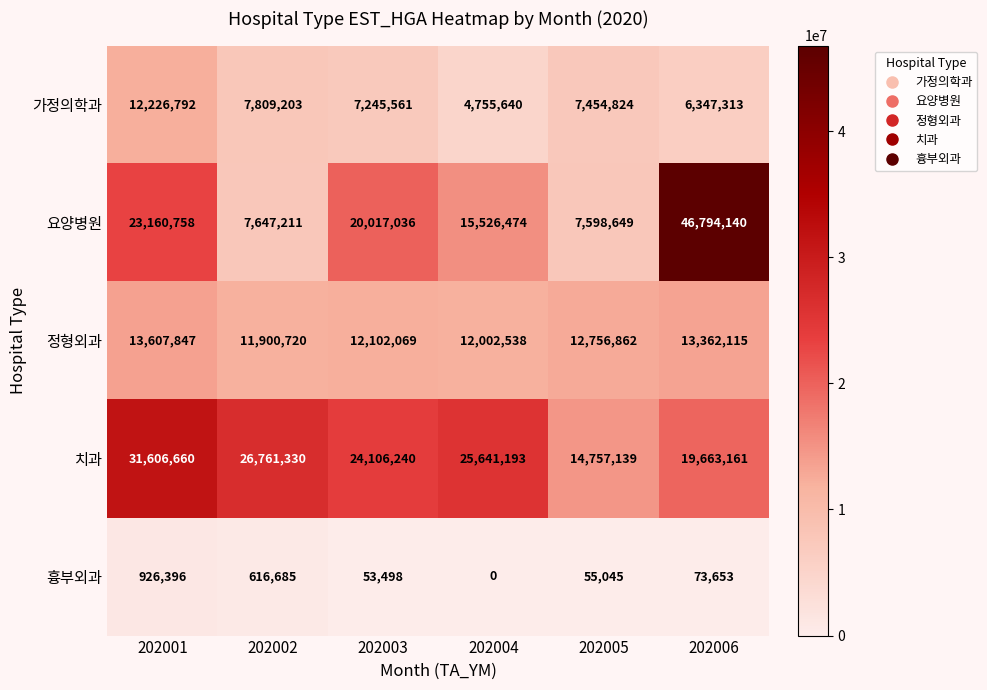

What is the approximate value of 치과 at 202002, to the nearest 50?

26761350